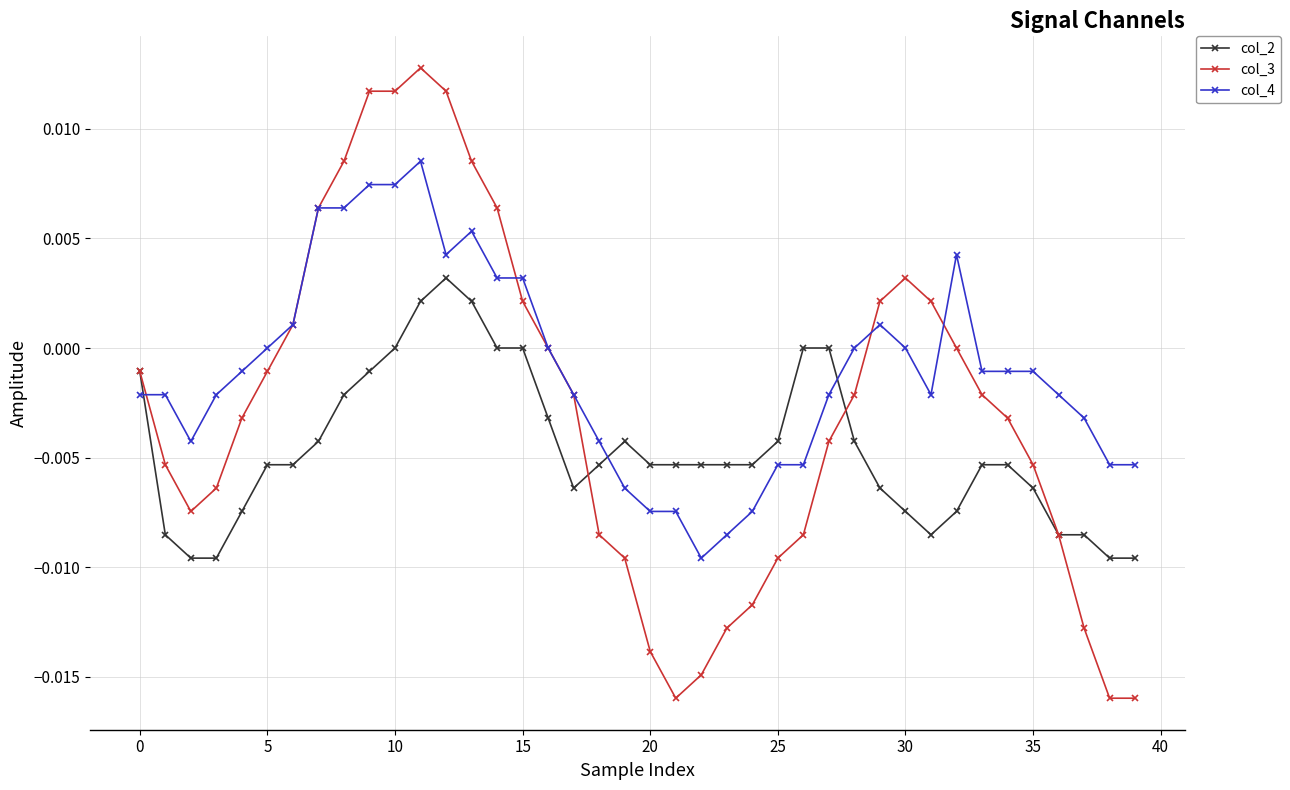

How many distinct data groups are displayed?

3